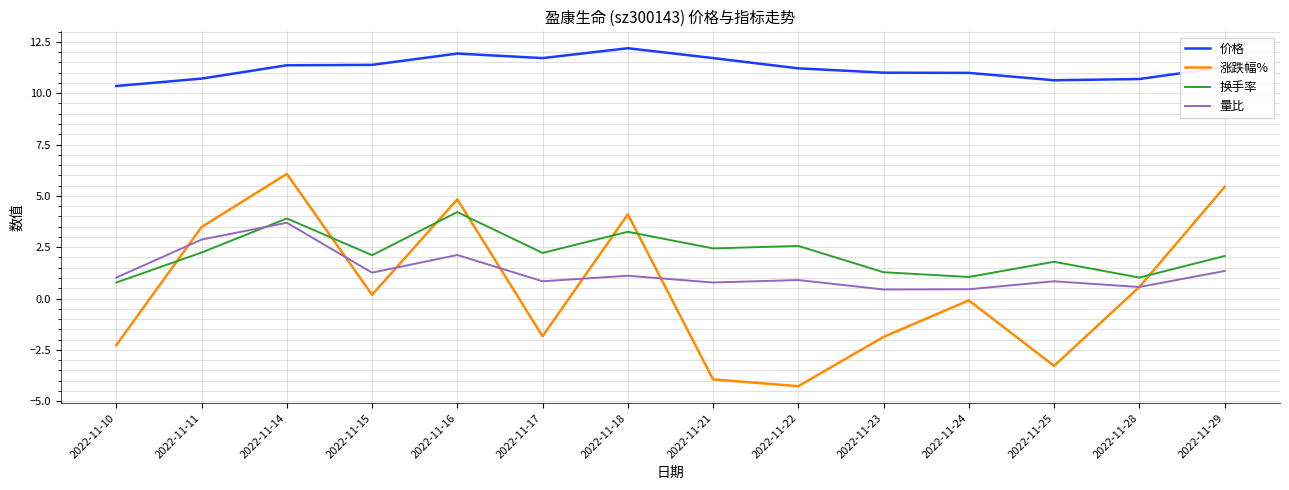

Where is the first local maximum for 量比?

2022-11-14